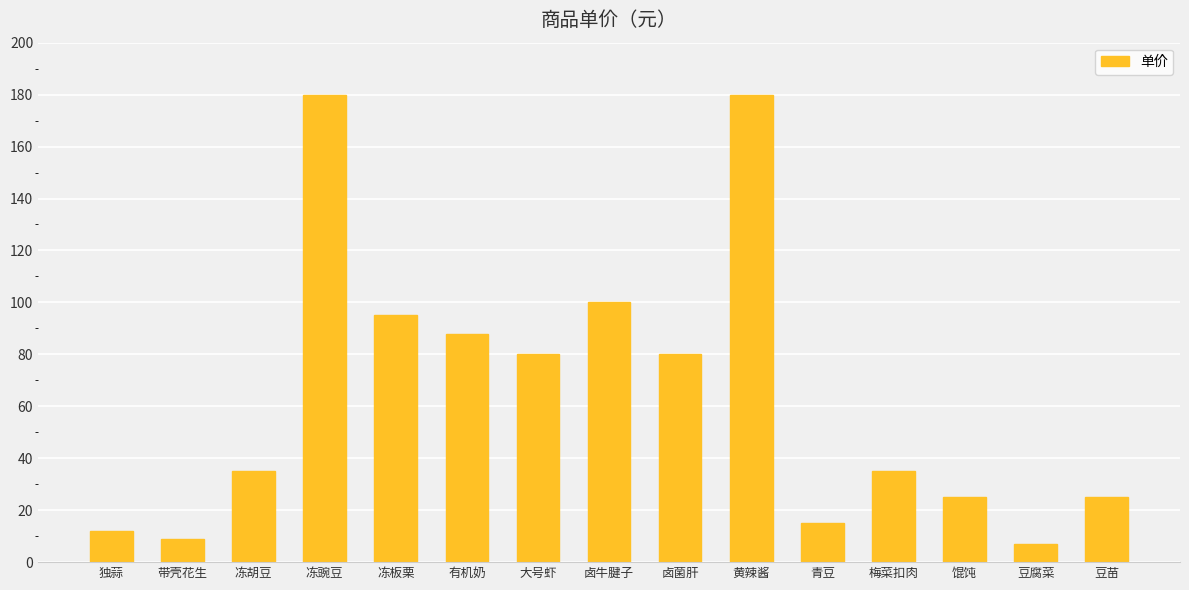

What is the sum of all values?

966